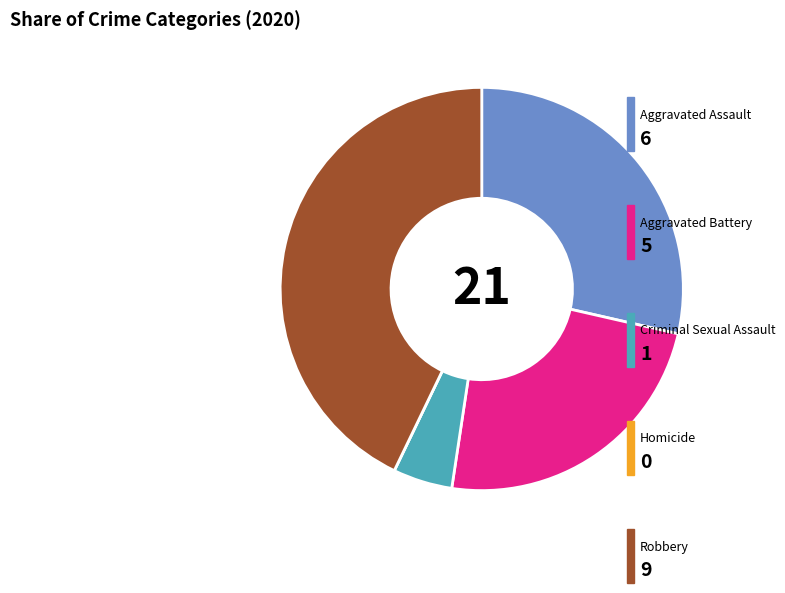

Does any single category account for the majority?

No